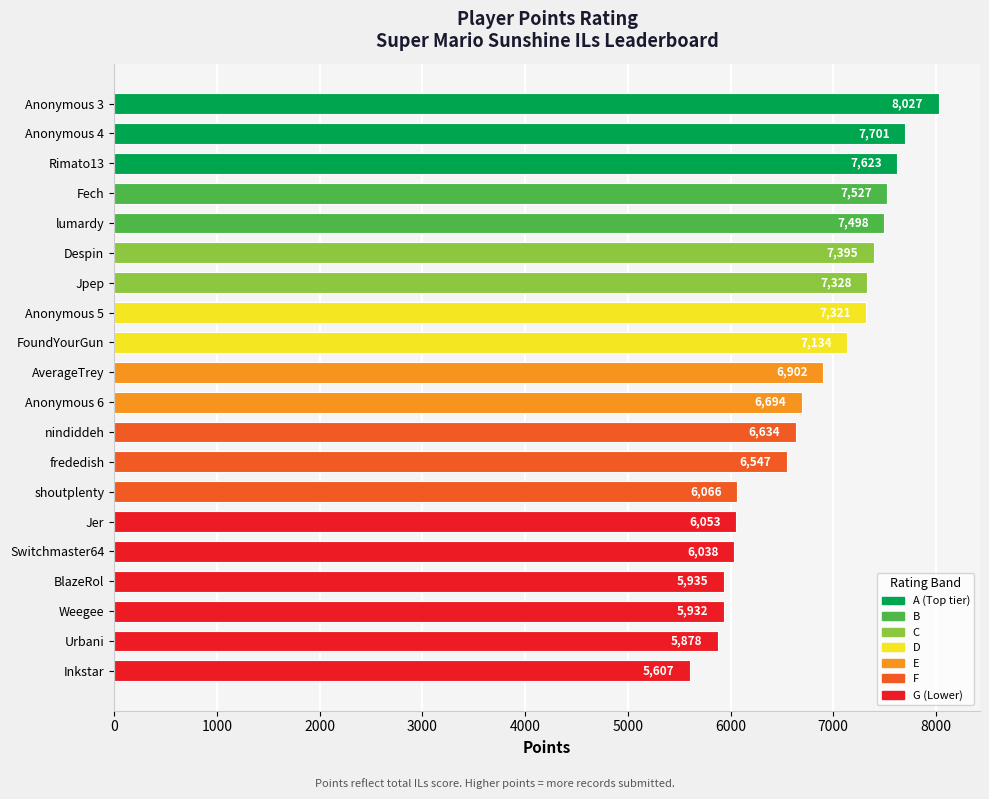

Reading top to bottom, transcribe all the data shown in this chart.

Anonymous 3=8027	Anonymous 4=7701	Rimato13=7623	Fech=7527	lumardy=7498	Despin=7395	Jpep=7328	Anonymous 5=7321	FoundYourGun=7134	AverageTrey=6902	Anonymous 6=6694	nindiddeh=6634	frededish=6547	shoutplenty=6066	Jer=6053	Switchmaster64=6038	BlazeRol=5935	Weegee=5932	Urbani=5878	Inkstar=5607